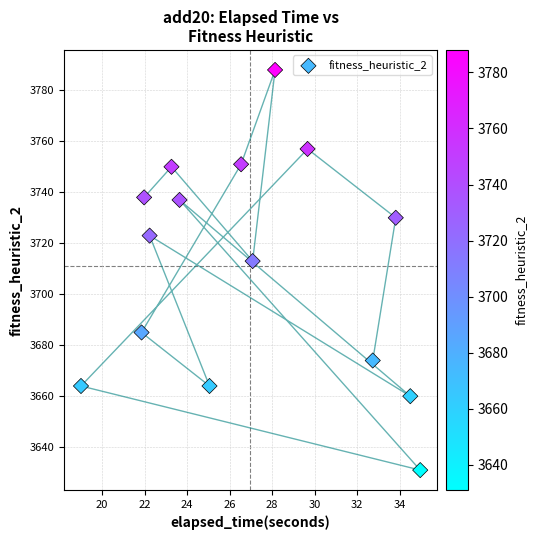

What is the range of Y values (max minus min)?

157